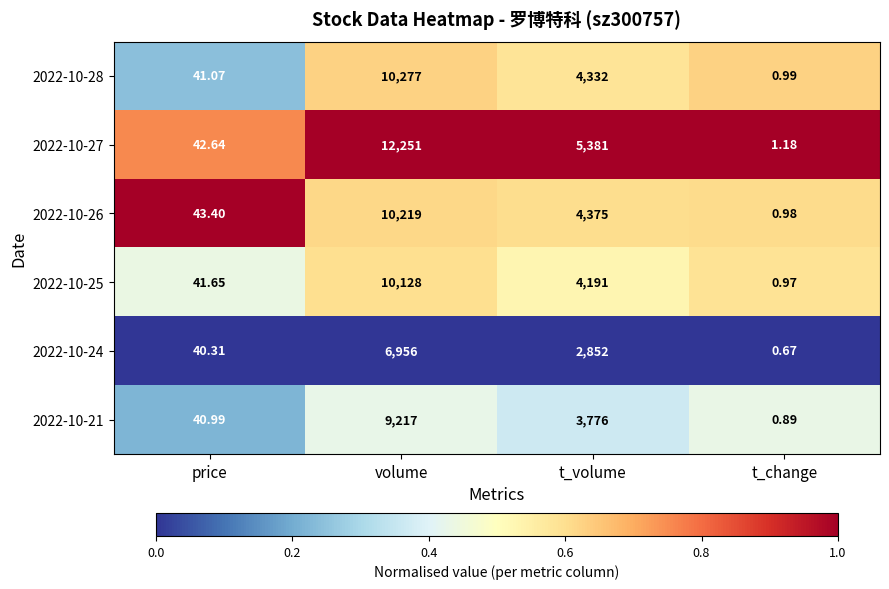

Which category has the lowest value in the 2022-10-21 series?

t_change